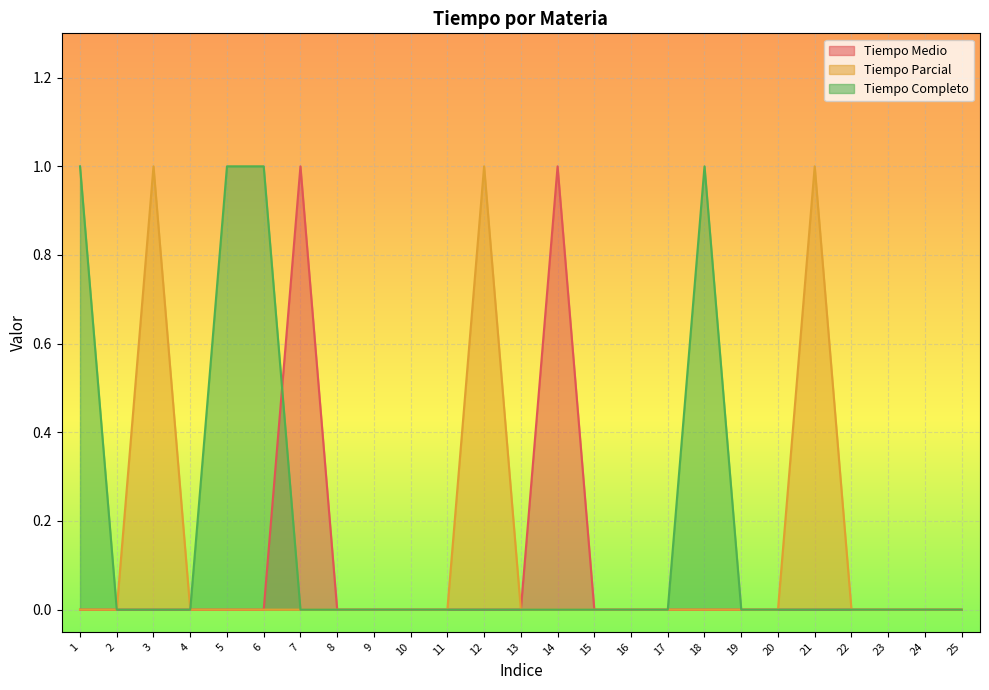

What is the difference between the maximum and minimum values in the Tiempo Parcial series?

1